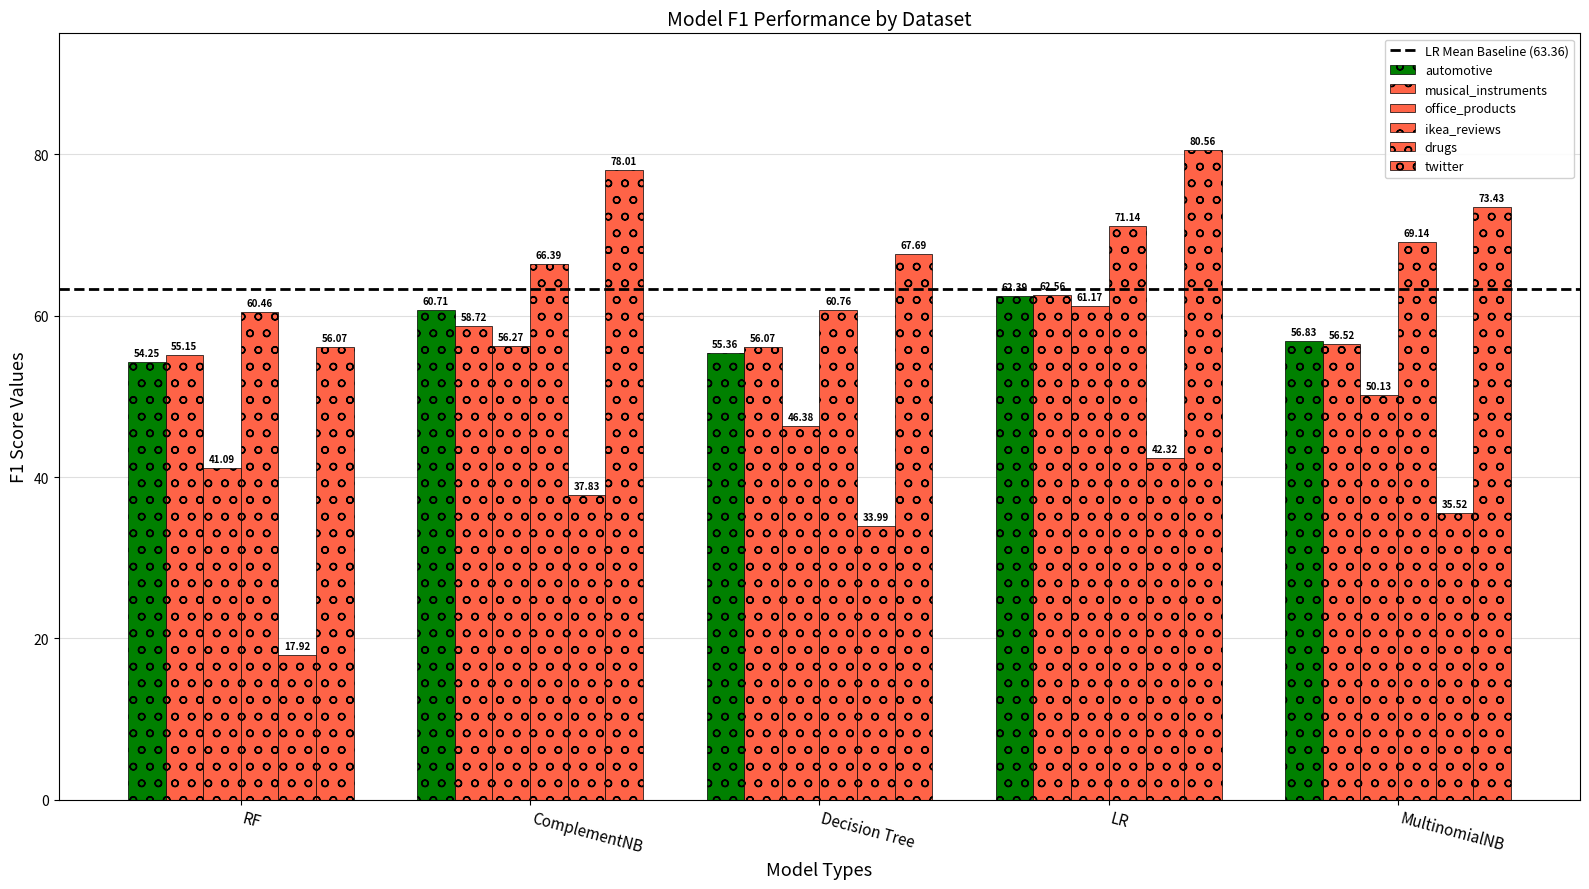

Which series has the widest spread of values?

twitter